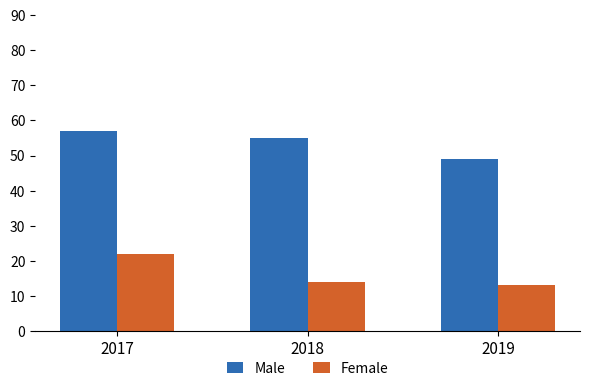

What are all the series names shown in the legend?

Male, Female